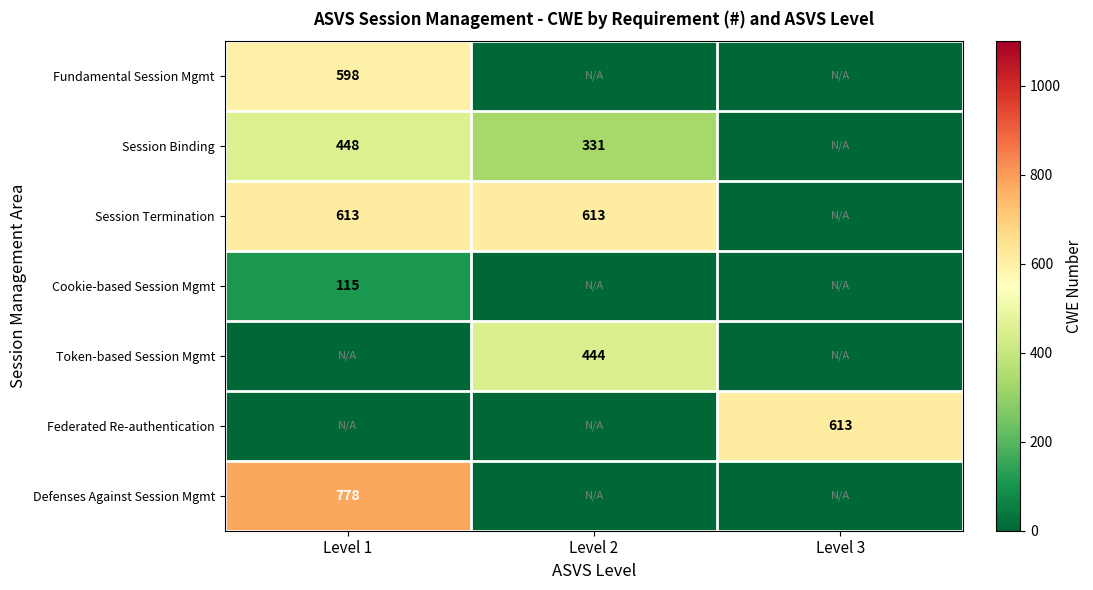

At which category is the sum across all series the highest?

Level 1